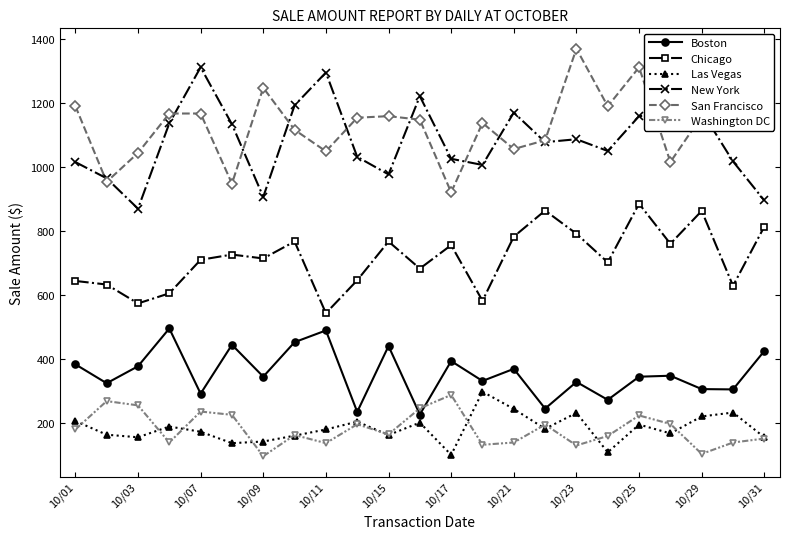

True or false: Boston has more than 2 points higher than both neighbors.

True